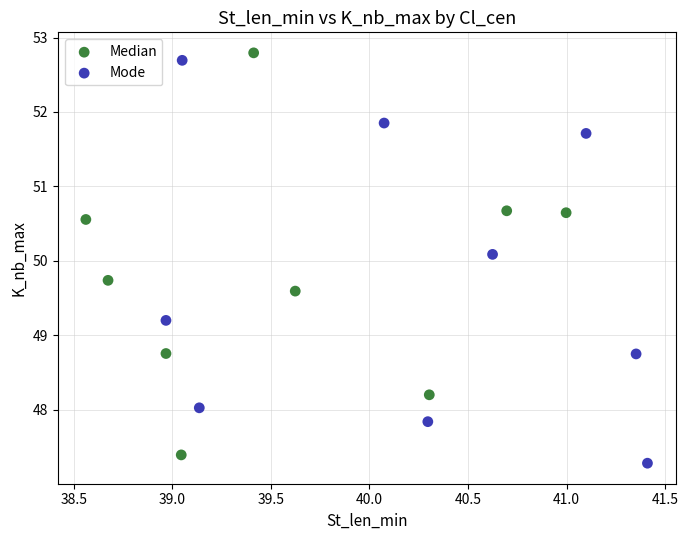

Which series contains the highest Y value?

Median